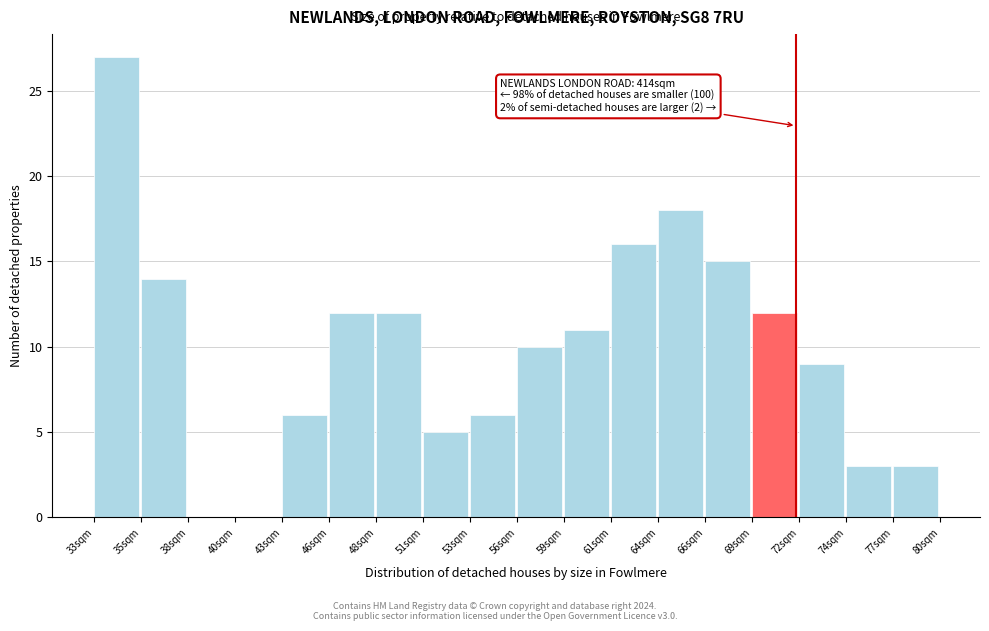

Reading left to right, transcribe all the data shown in this chart.

33sqm=27	35sqm=14	38sqm=0	40sqm=0	43sqm=6	46sqm=12	48sqm=12	51sqm=5	53sqm=6	56sqm=10	59sqm=11	61sqm=16	64sqm=18	66sqm=15	69sqm=12	72sqm=9	74sqm=3	77sqm=3